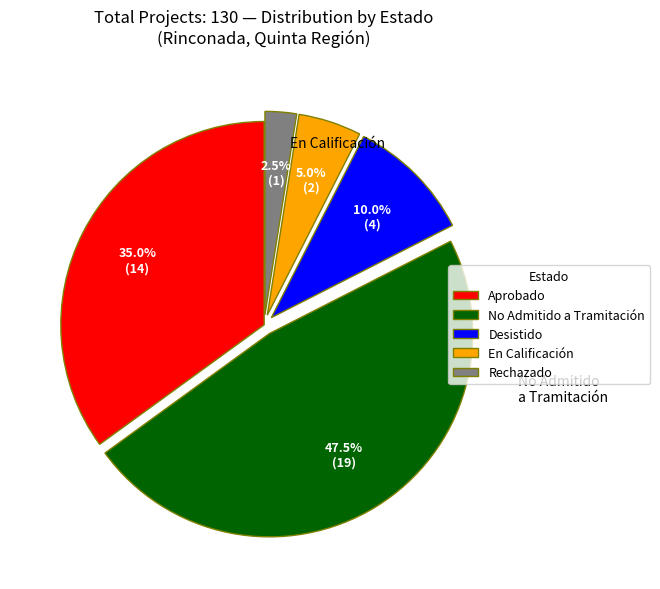

Does En Calificación represent more than half of the total?

No